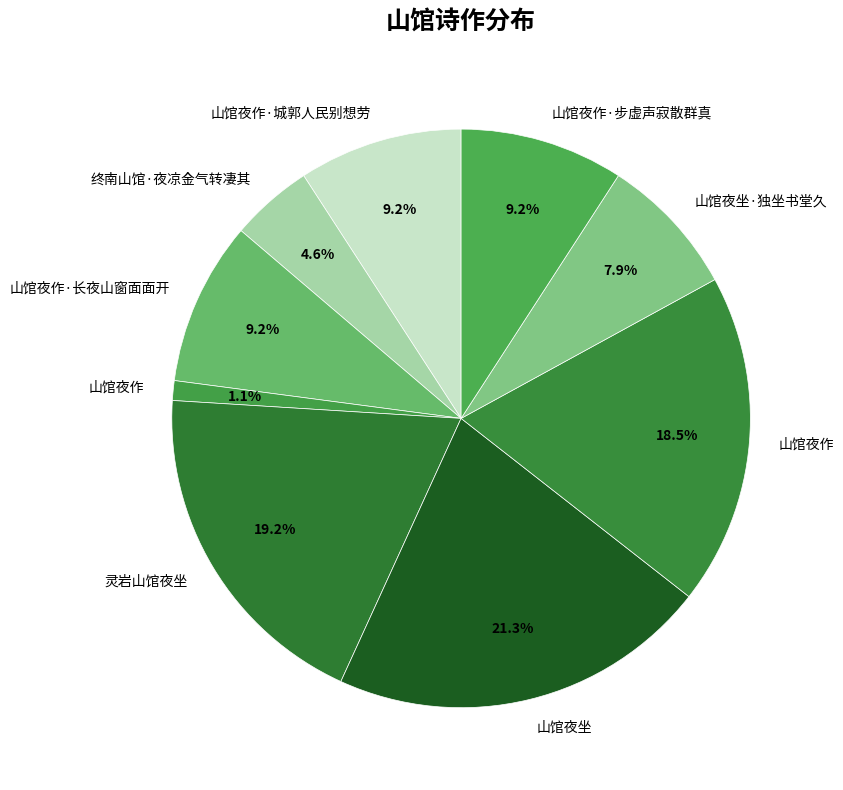

Which slice is the smallest?

山馆夜作